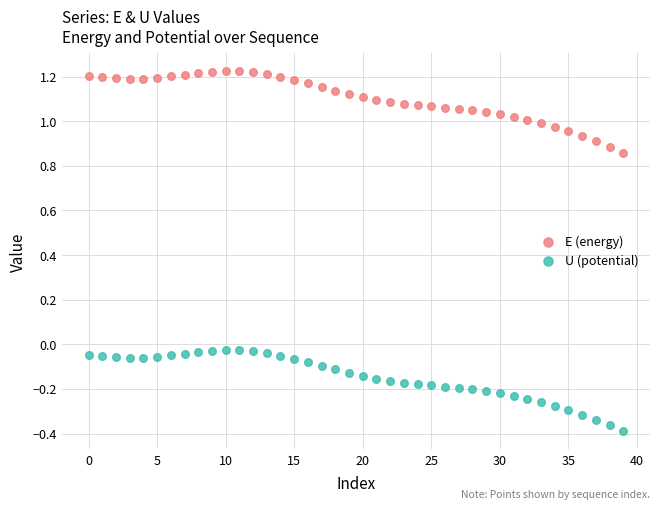

Across all data points, what is the range of Y values (max minus min)?

1.6